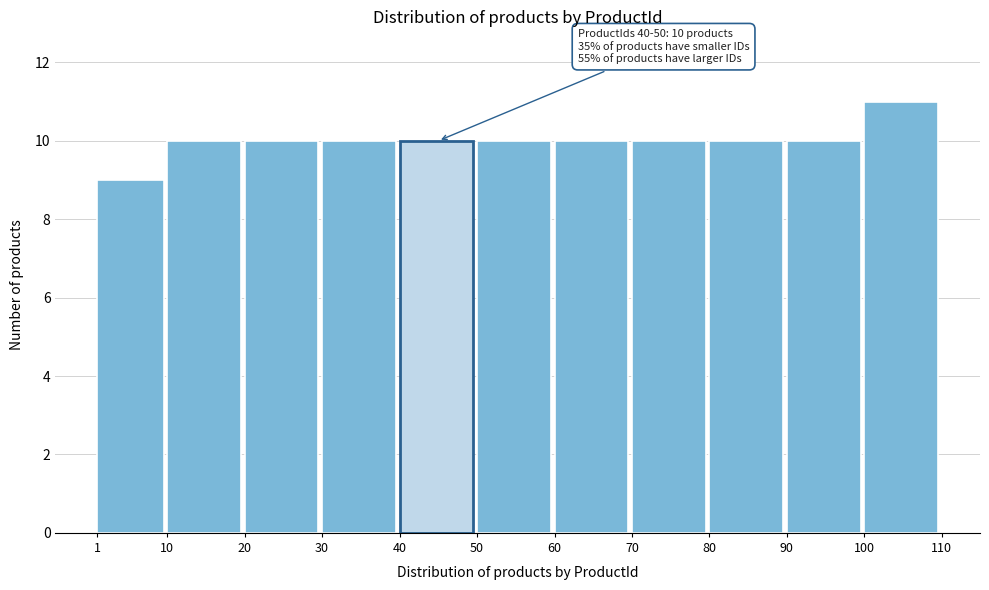

Which range on the x-axis has the tallest bar?

100 to 110